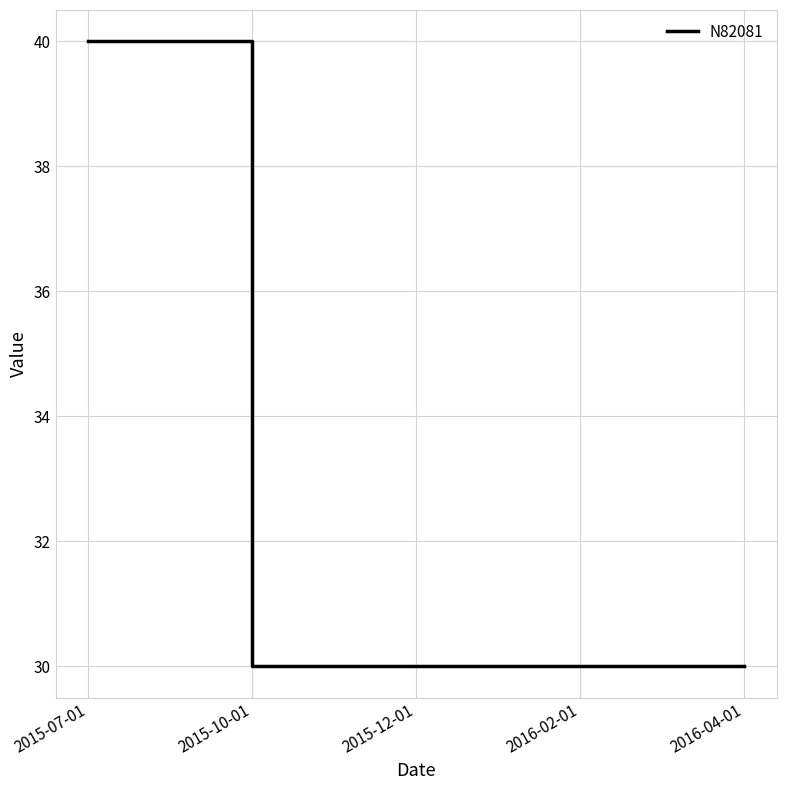

True or false: the data has more than 2 interior local peaks.

False